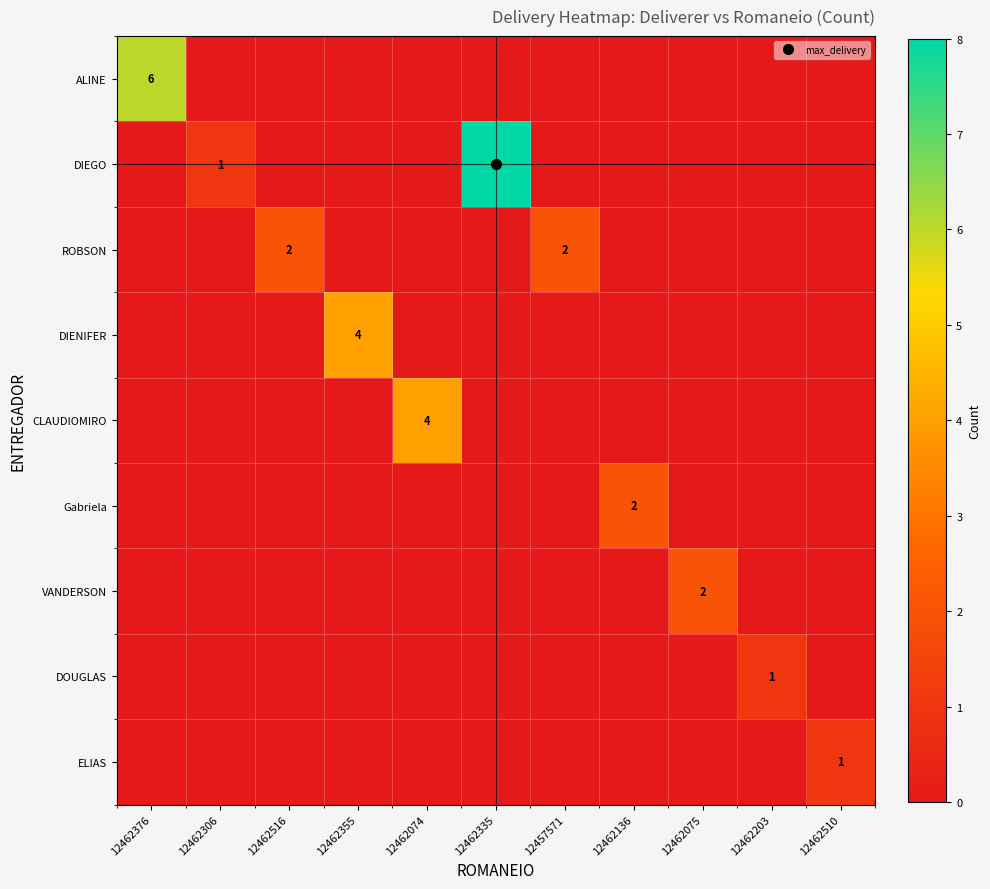

What is the sum of the Gabriela values at 12462136 and 12462355?

2